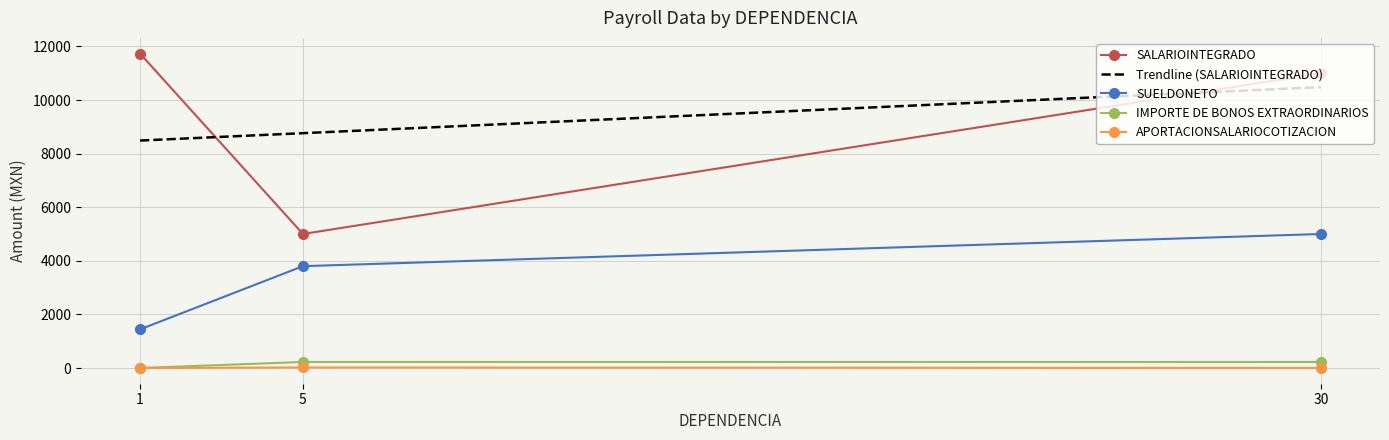

How many lines are shown in the chart?

4